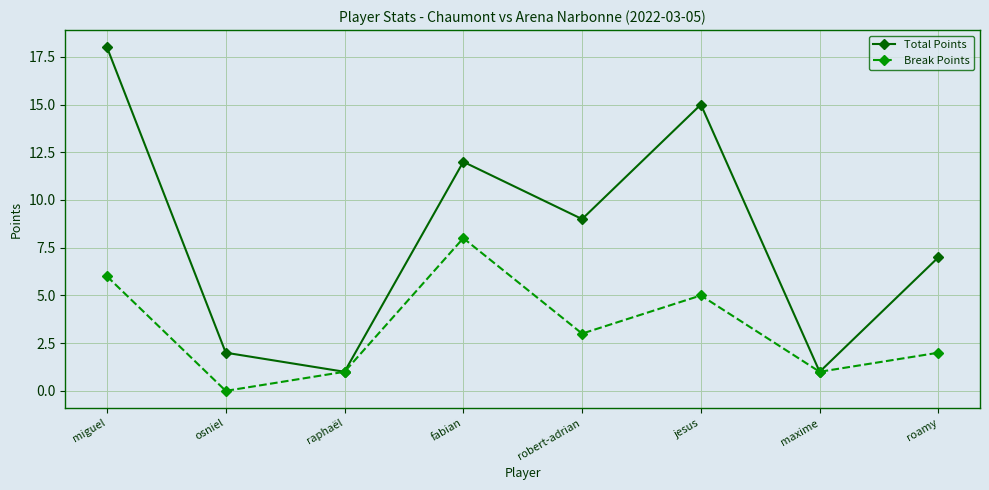

Which series has the largest total across all categories?

Total Points